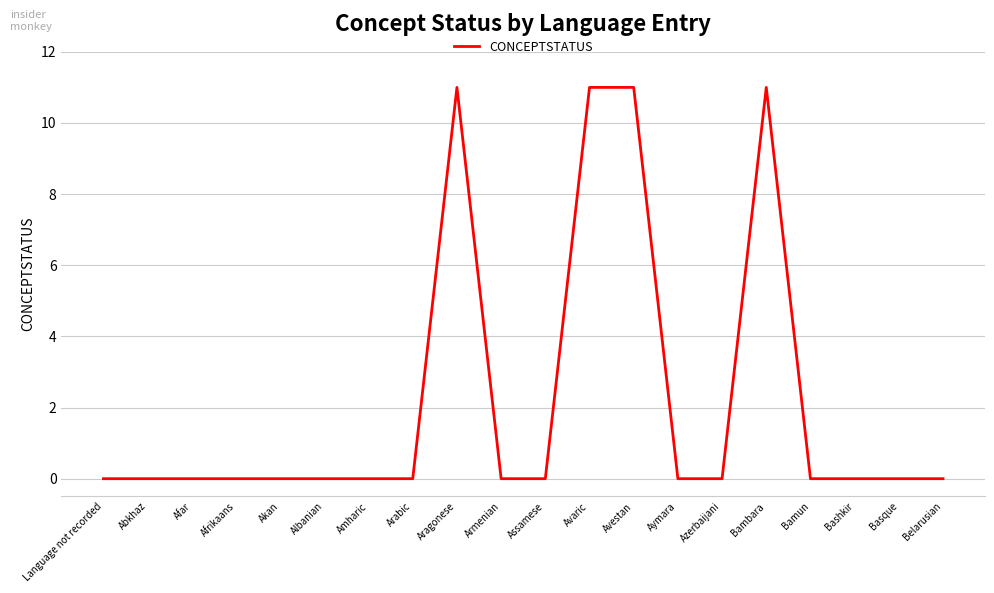

Which has a higher value, Avaric or Albanian?

Avaric